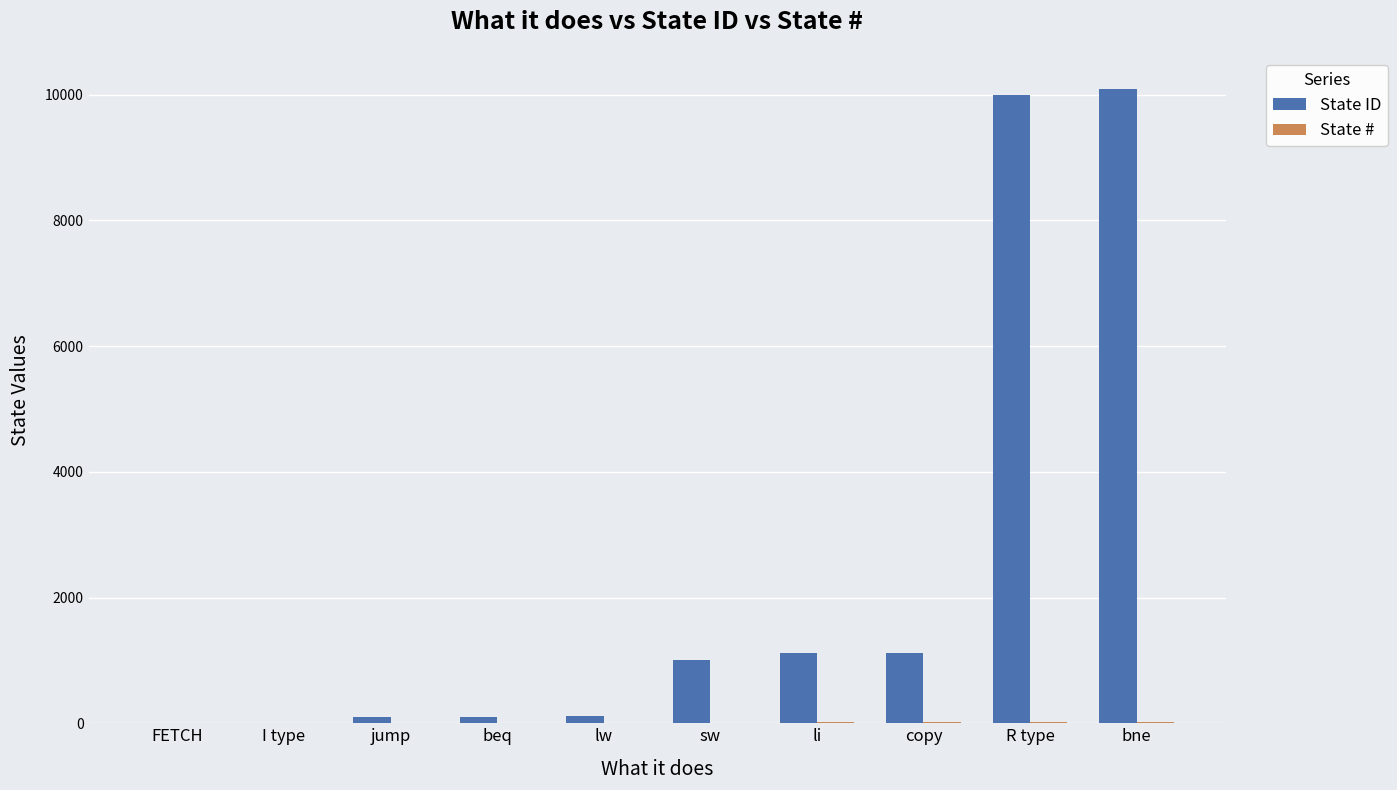

The State ID series shows 10001 at R type. True or false?

True